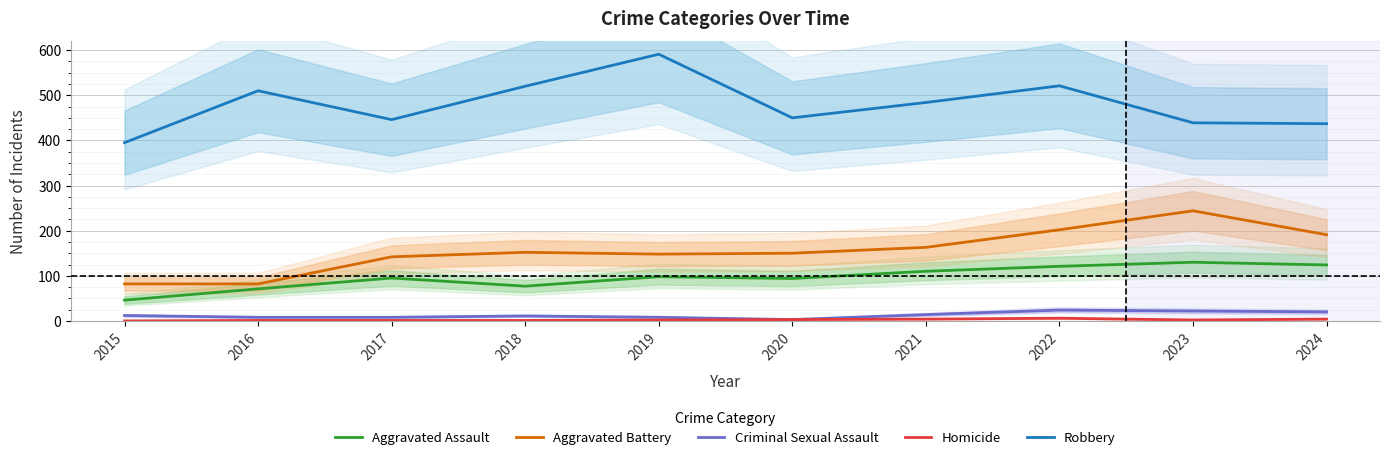

At which category is the sum across all series the highest?

2022